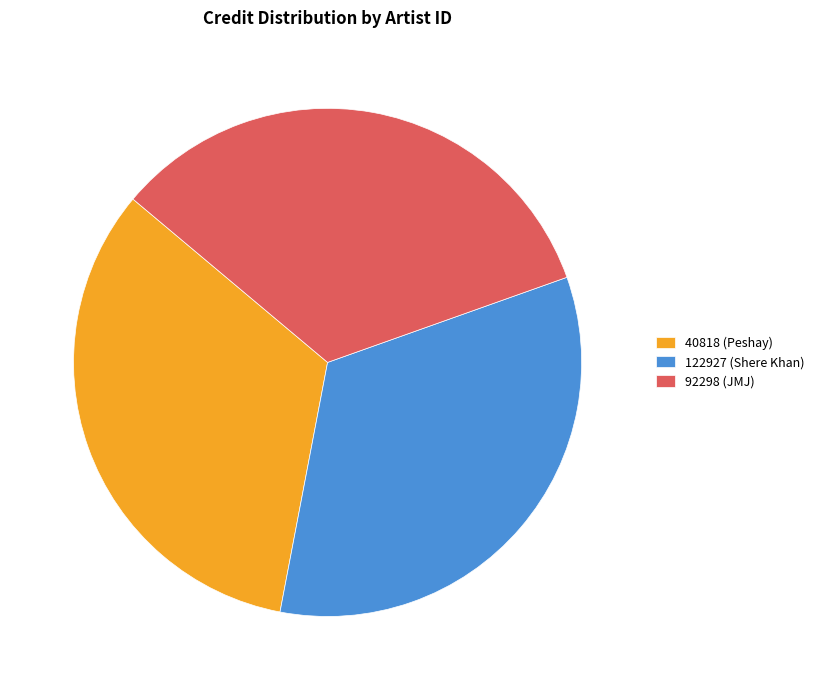

Does 122927 (Shere Khan) represent more than half of the total?

No